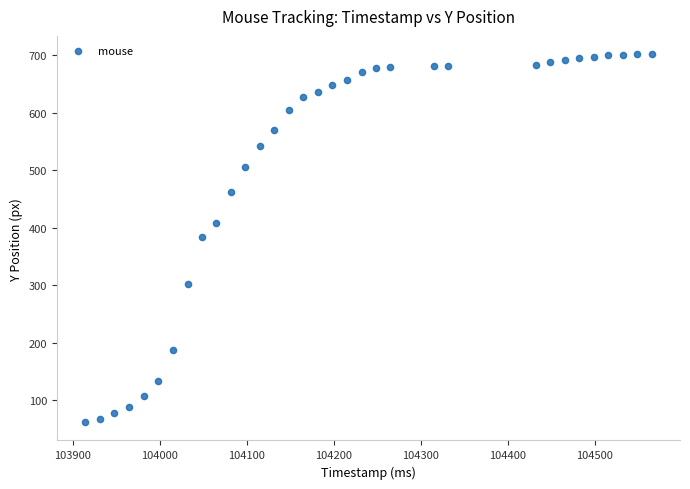

What is the range of Y values (max minus min)?

640